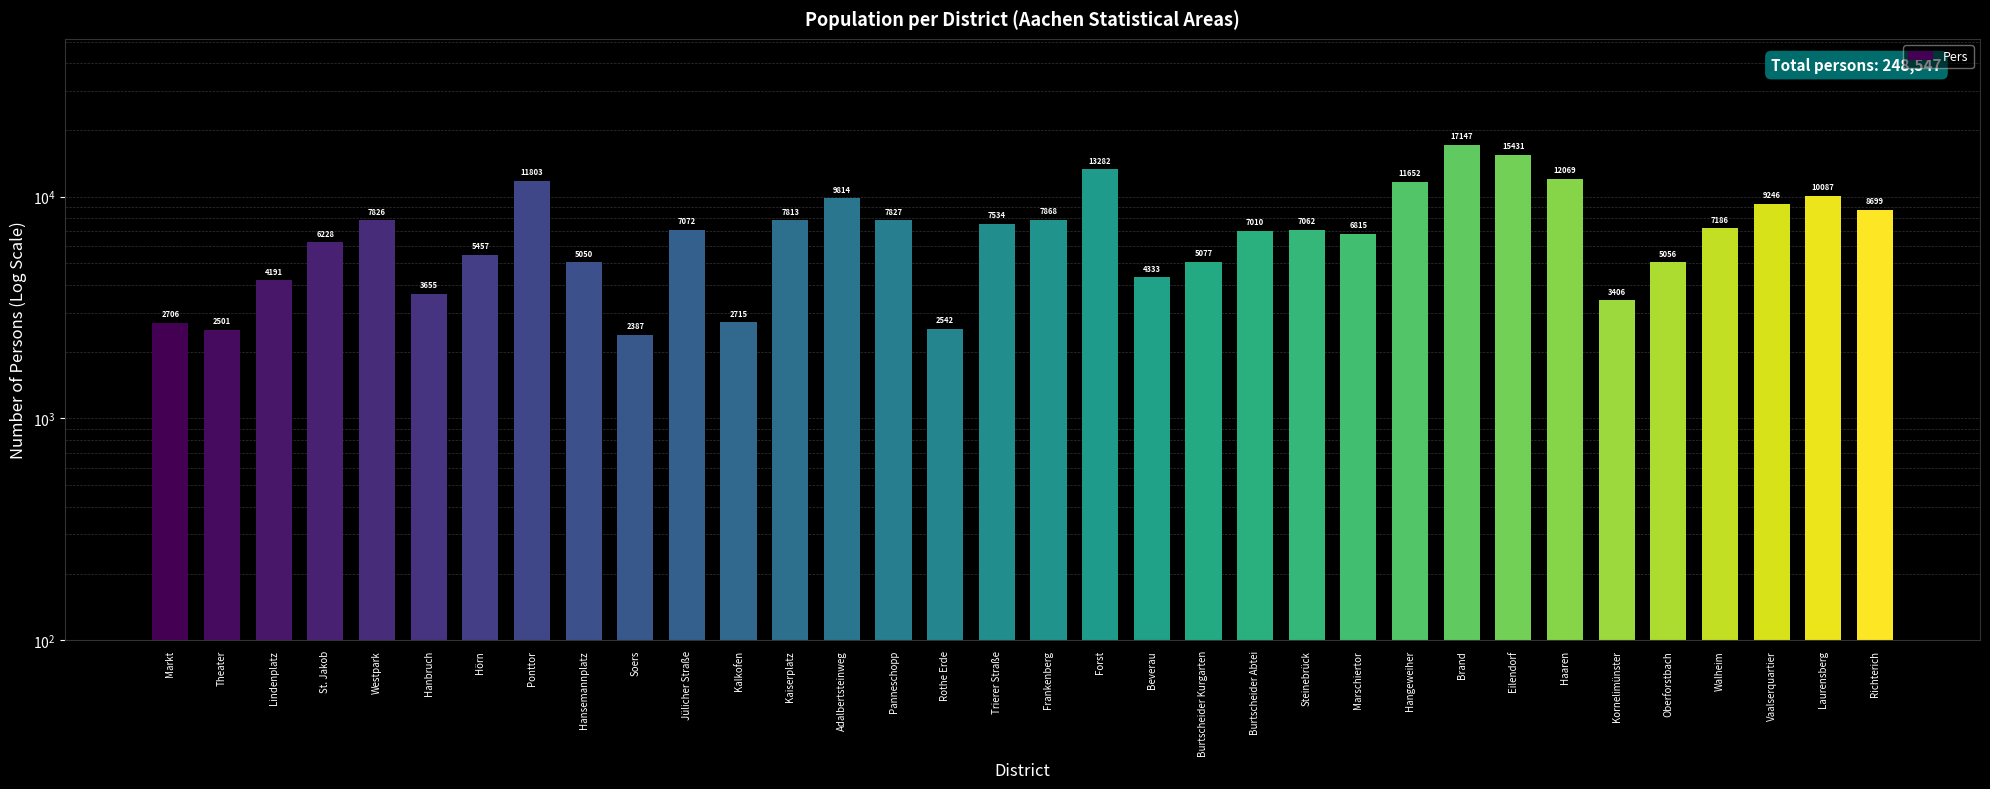

What is the label of the 22nd bar from the left?

Burtscheider Abtei